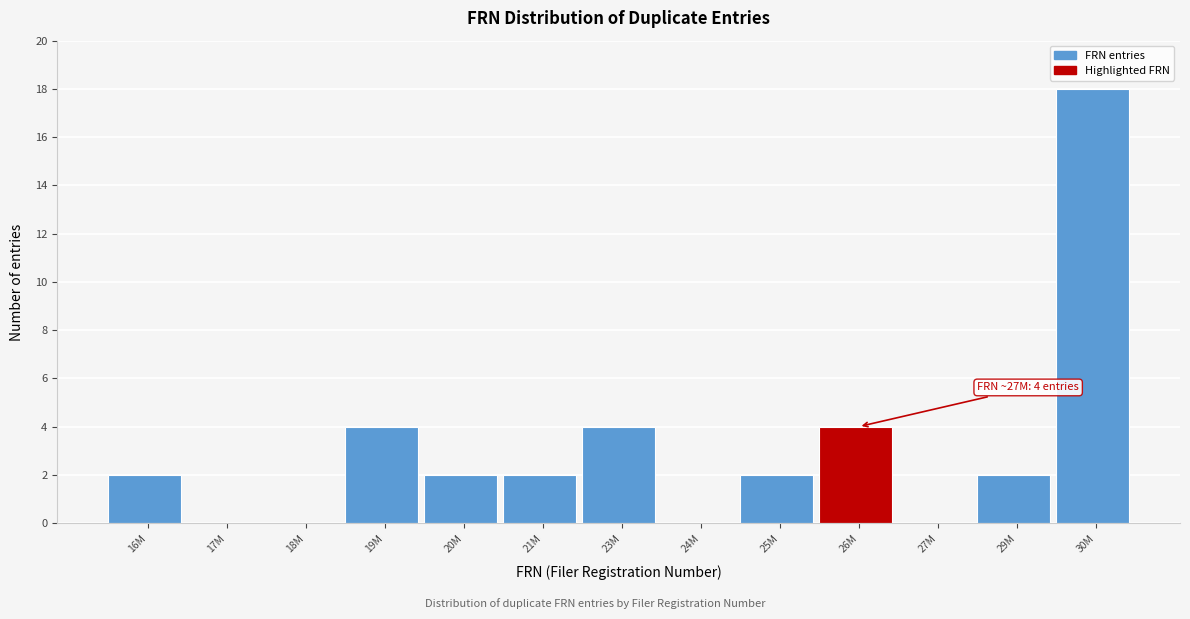

Reading left to right, what are all the values shown in this chart?

16M=2	17M=0	18M=0	19M=4	20M=2	21M=2	23M=4	24M=0	25M=2	26M=4	27M=0	29M=2	30M=18